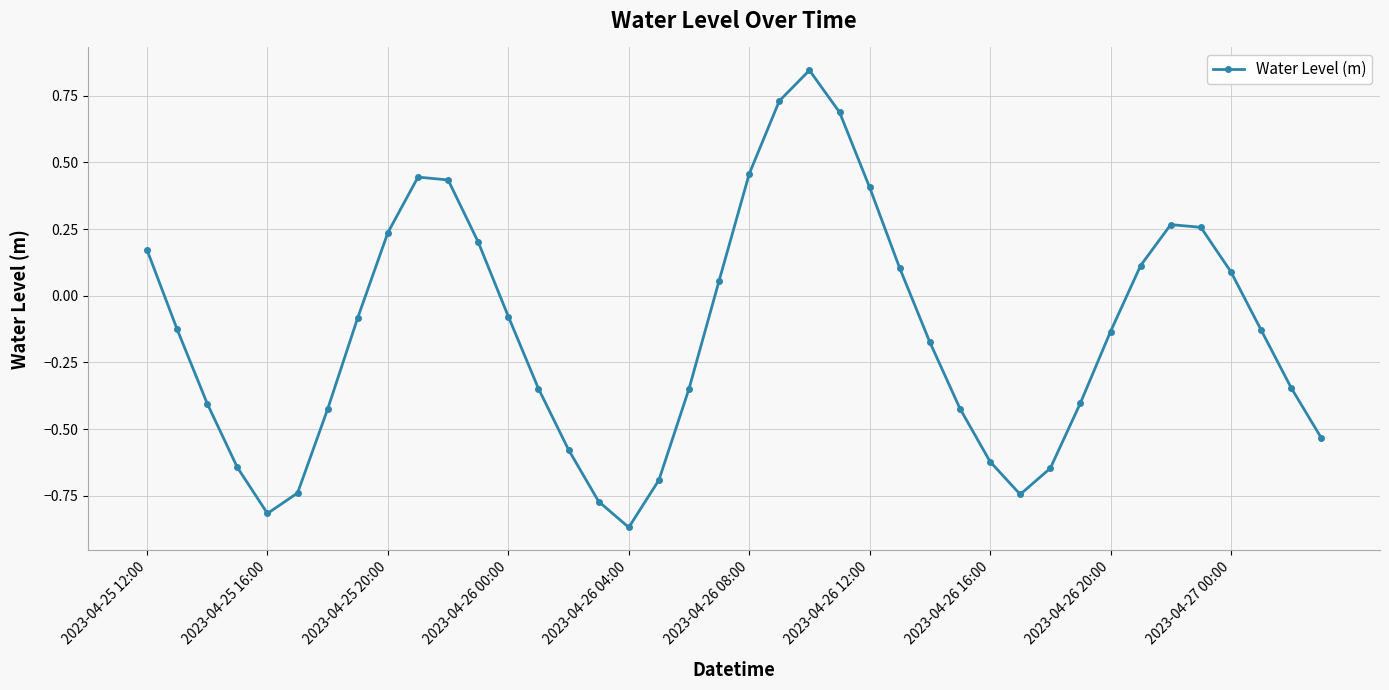

True or false: the data has more than 2 interior local peaks.

True